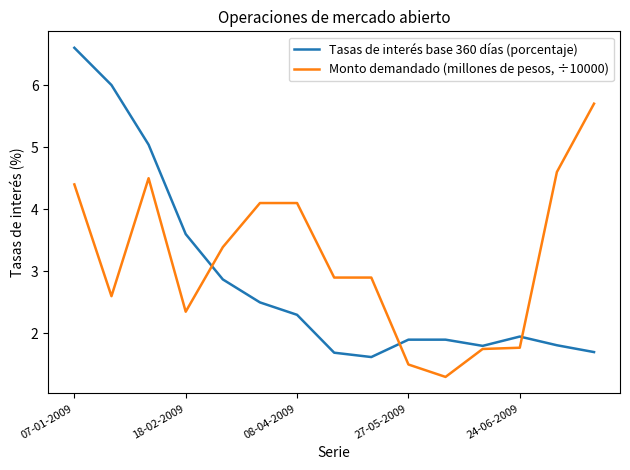

List the series in order of their peak value, lowest first.

Monto demandado (millones de pesos, ÷10000), Tasas de interés base 360 días (porcentaje)